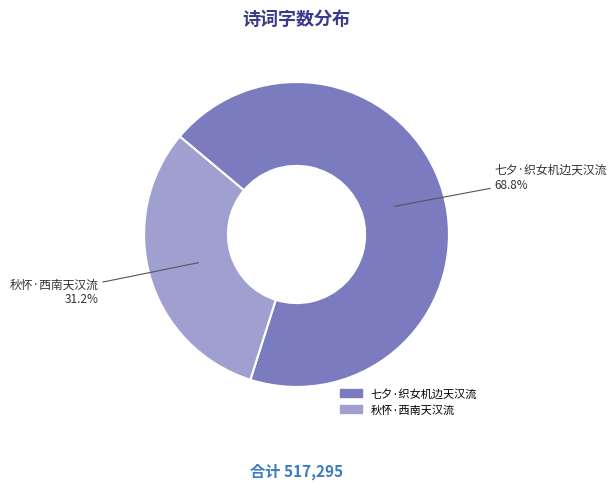

What is the smallest slice in the pie chart?

秋怀·西南天汉流